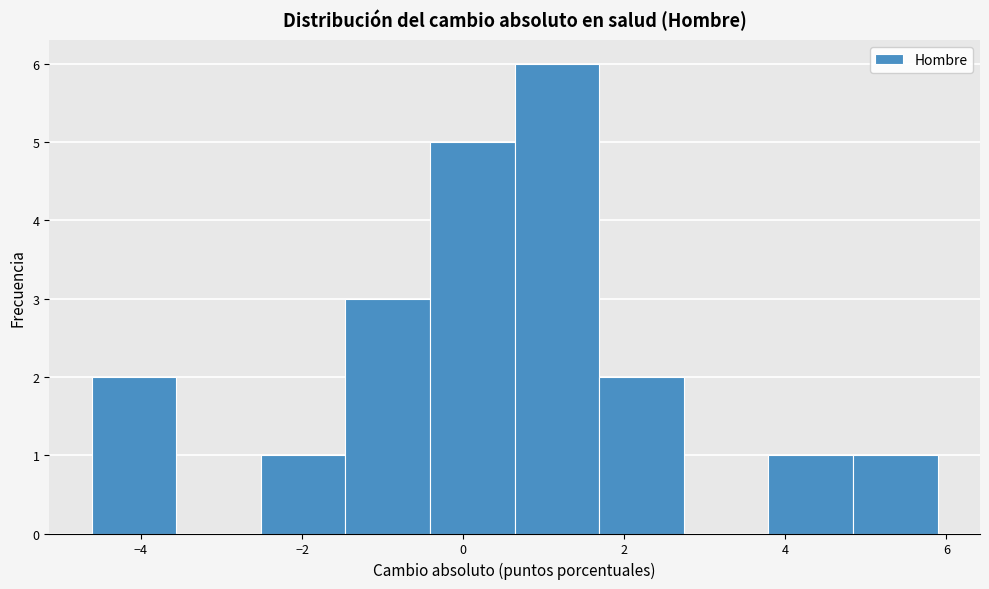

Reading left to right, list every bar in this chart as the range it spans on the x-axis followed by its height. Neither the bar edges nor the heights are printed on the chart, so give them approximately, as read against the axes.

-4.6 to -3.6: 2
-3.6 to -2.6: 0
-2.6 to -1.4: 1
-1.4 to -0.4: 3
-0.4 to 0.6: 5
0.6 to 1.6: 6
1.6 to 2.8: 2
2.8 to 3.8: 0
3.8 to 4.8: 1
4.8 to 5.8: 1